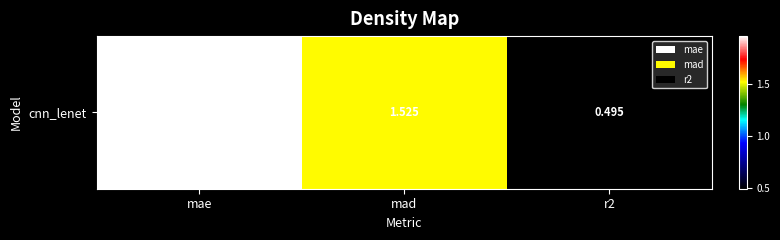

Reading right to left, list all the values displayed in this chart.

r2=0.5	mad=1.5	mae=2.0